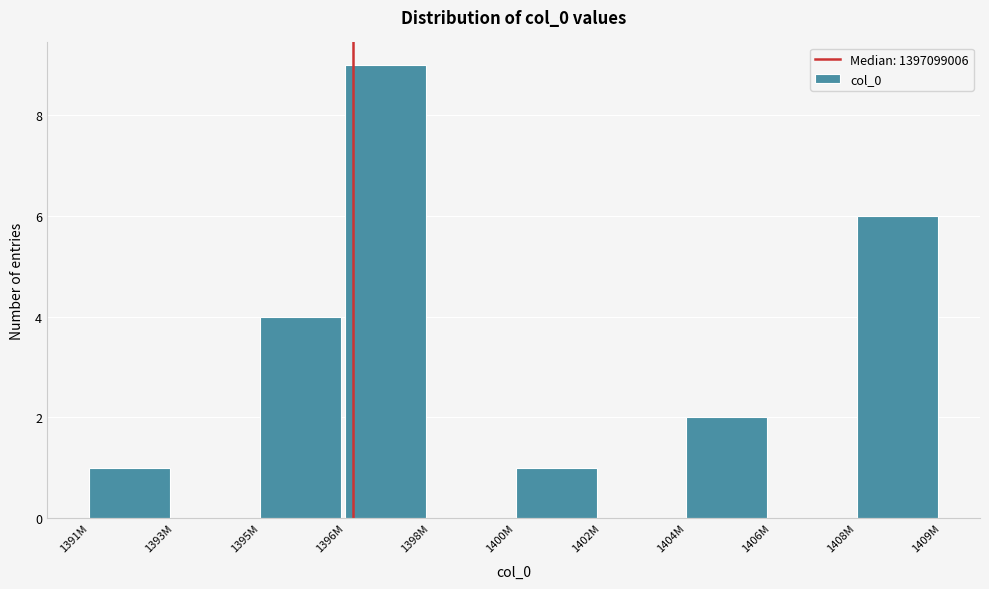

Reading left to right, list all the values displayed in this chart.

1391M=1	1393M=0	1395M=4	1396M=9	1398M=0	1400M=1	1402M=0	1404M=2	1406M=0	1408M=6